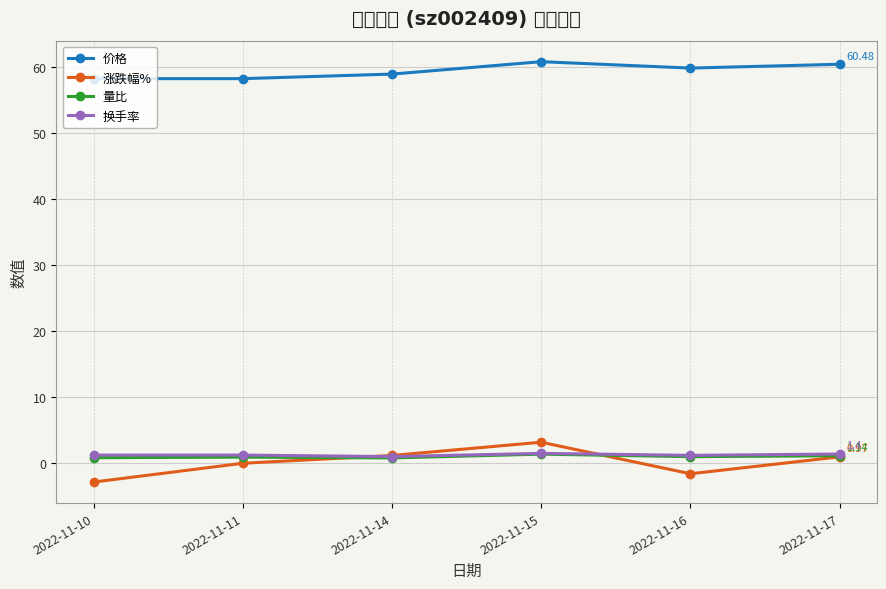

At 2022-11-15, list the series in order from smallest to largest.

量比, 换手率, 涨跌幅%, 价格